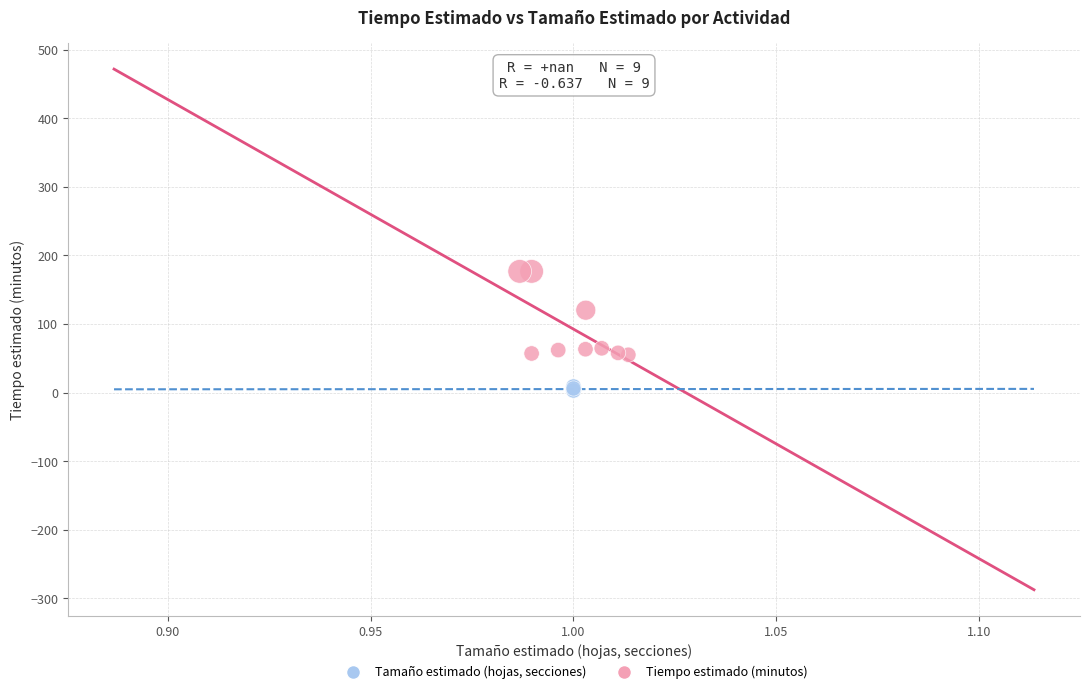

Which series contains the lowest Y value?

Tamaño estimado (hojas, secciones)